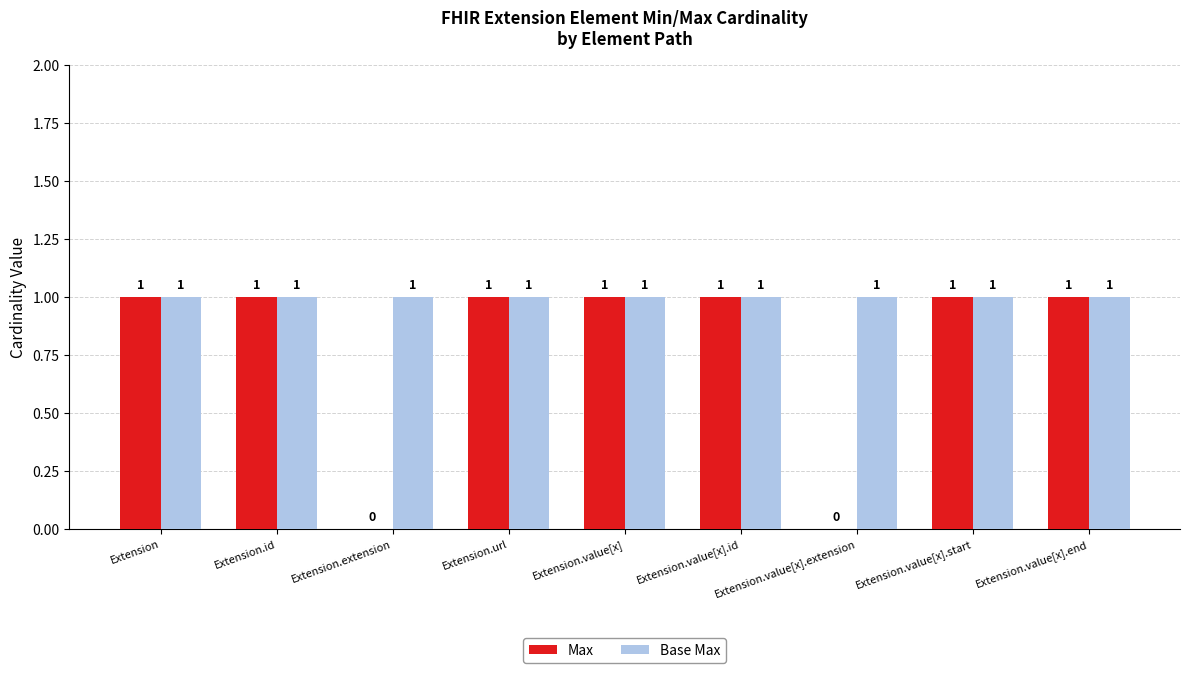

Which series has the largest total across all categories?

Base Max